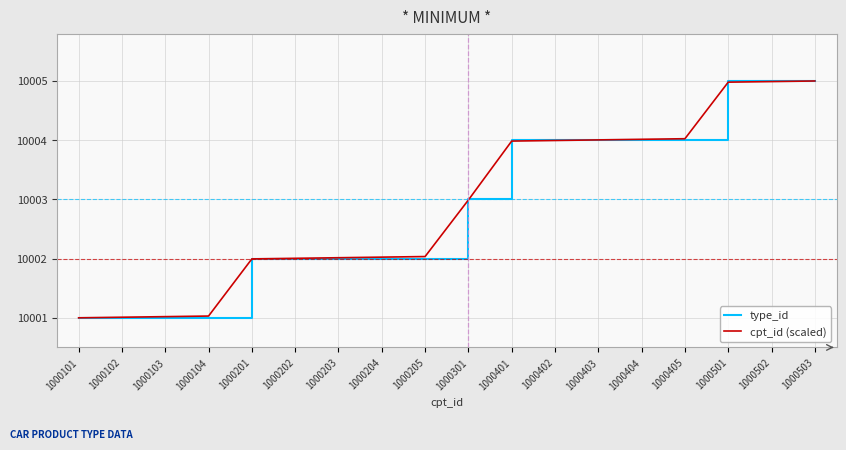

What is the sum of the cpt_id (scaled) values at 1000101 and 1000201?

20003.0